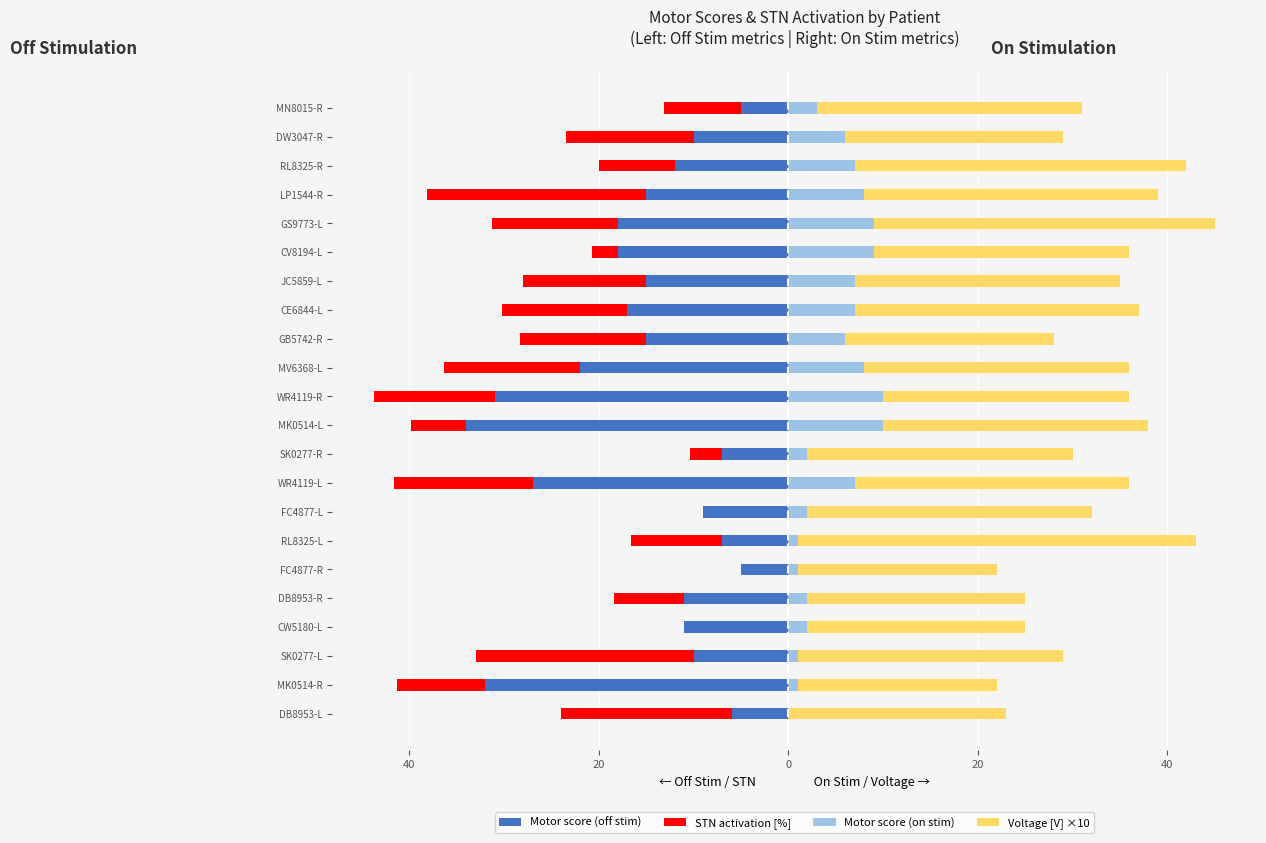

Which series changed the most between SK0277-L and FC4877-L?

STN activation [%]